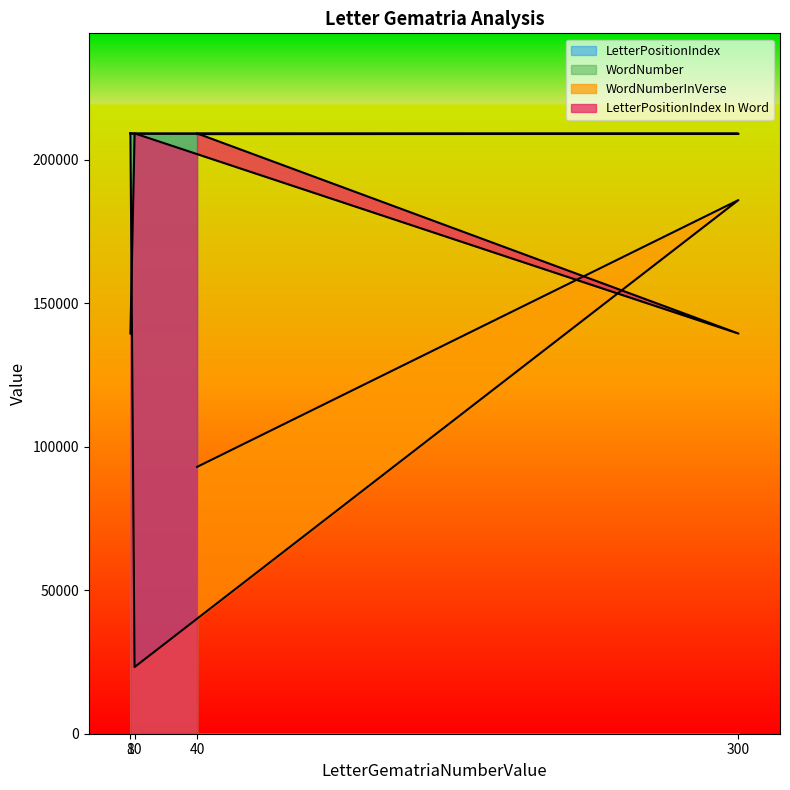

True or false: LetterPositionIndex and WordNumber intersect in this chart.

False